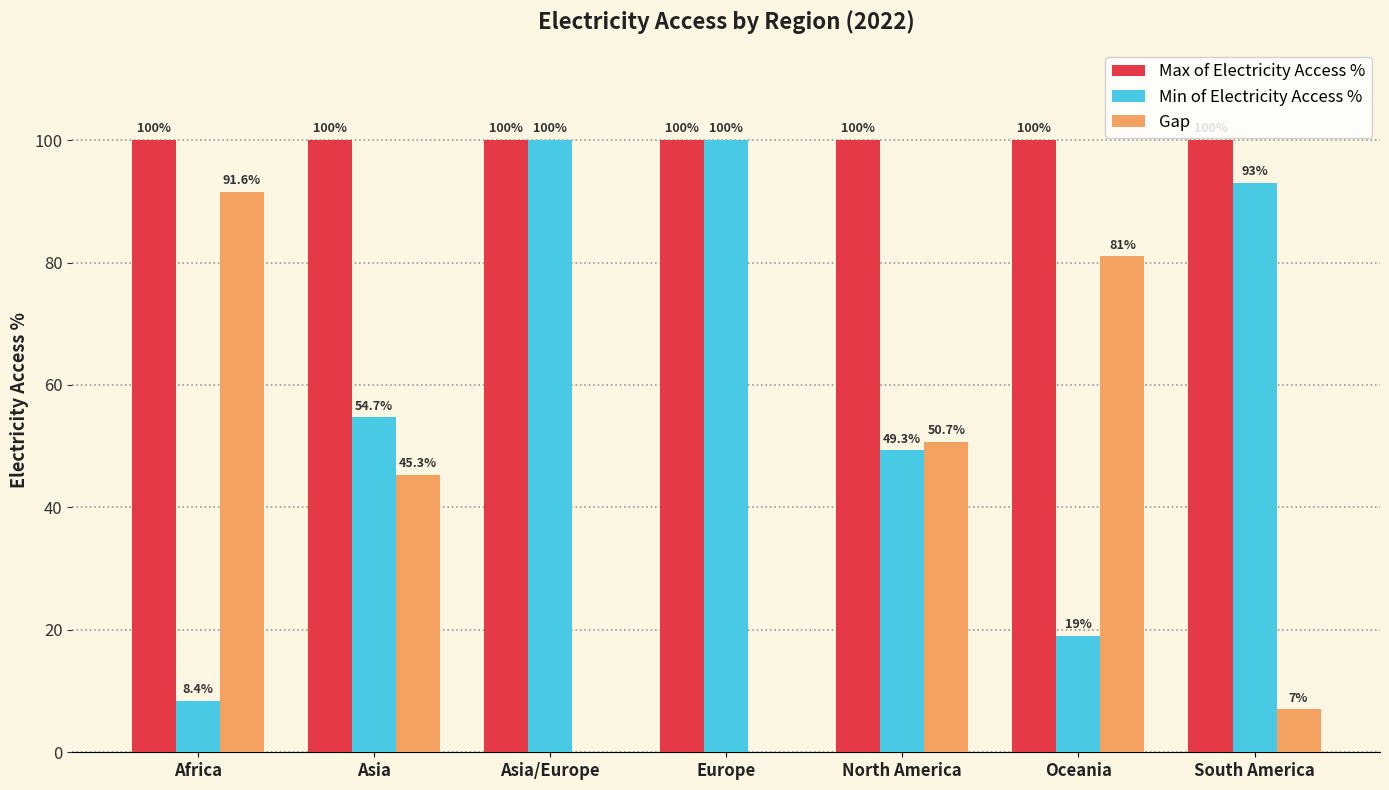

What is the total value across all series at Oceania?

200.0